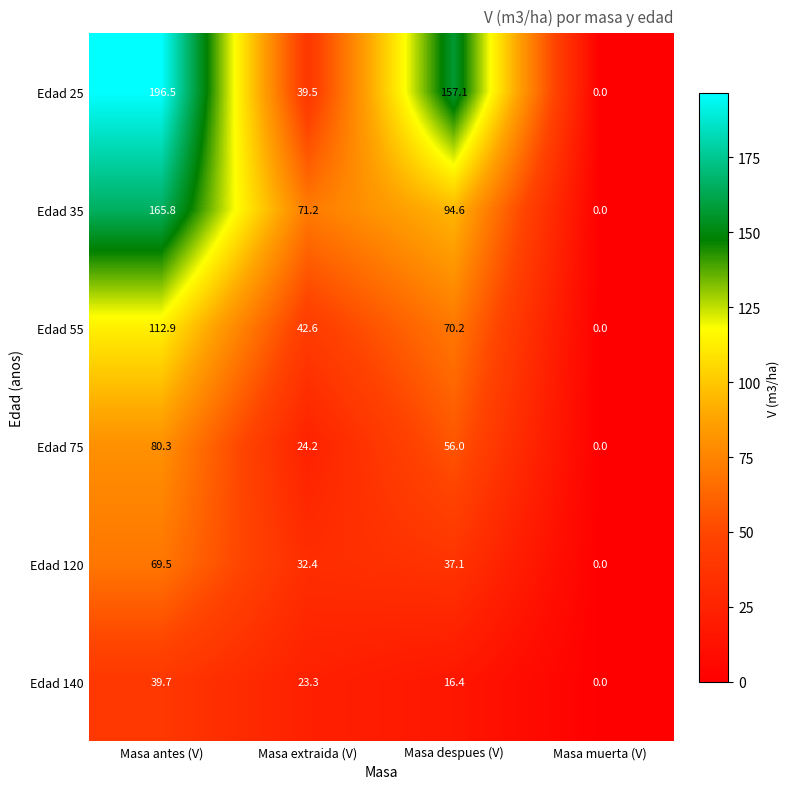

The value of Edad 140 at Masa despues (V) is 16.4. True or false?

True